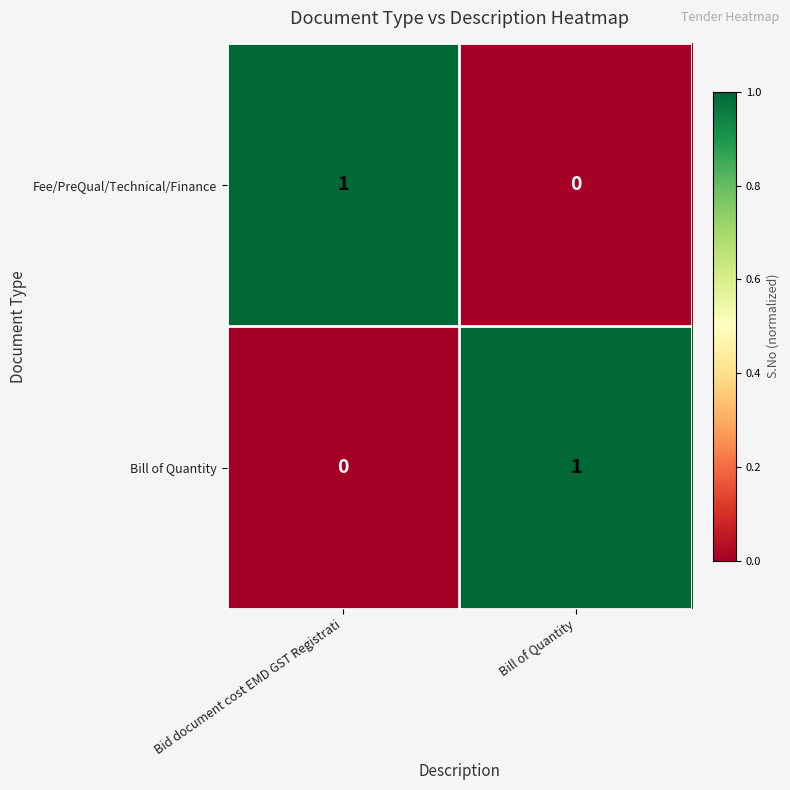

Rank the series at Bill of Quantity from highest to lowest value.

Bill of Quantity, Fee/PreQual/Technical/Finance